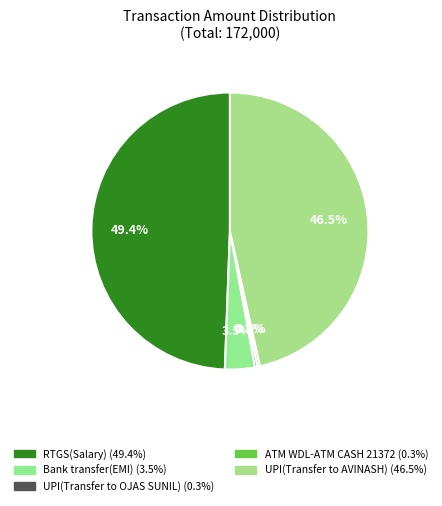

To the nearest percent, what is the difference between the largest and smallest slice percentages?

49%